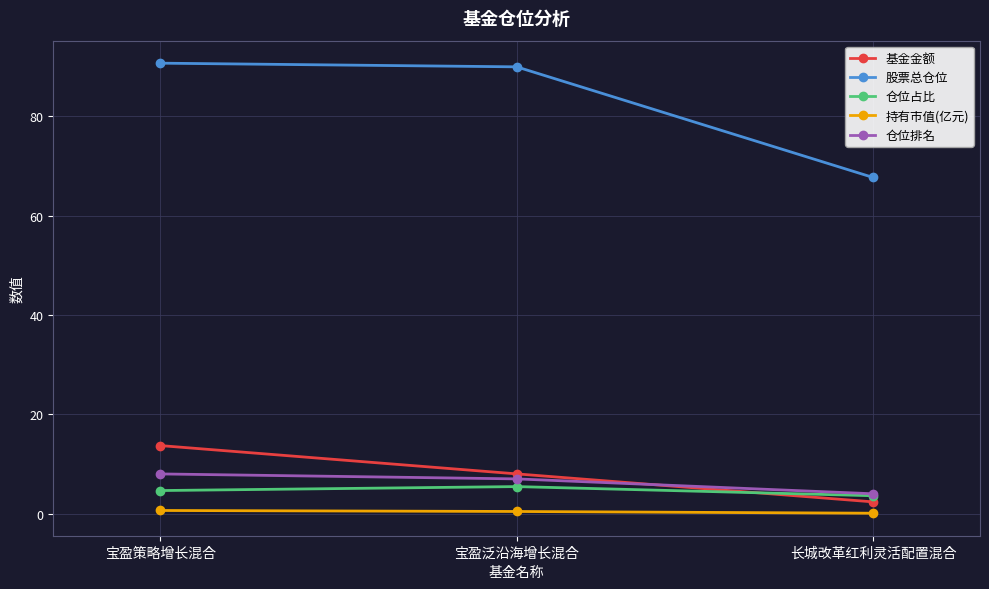

Is this an area chart (filled region under the line)?

No